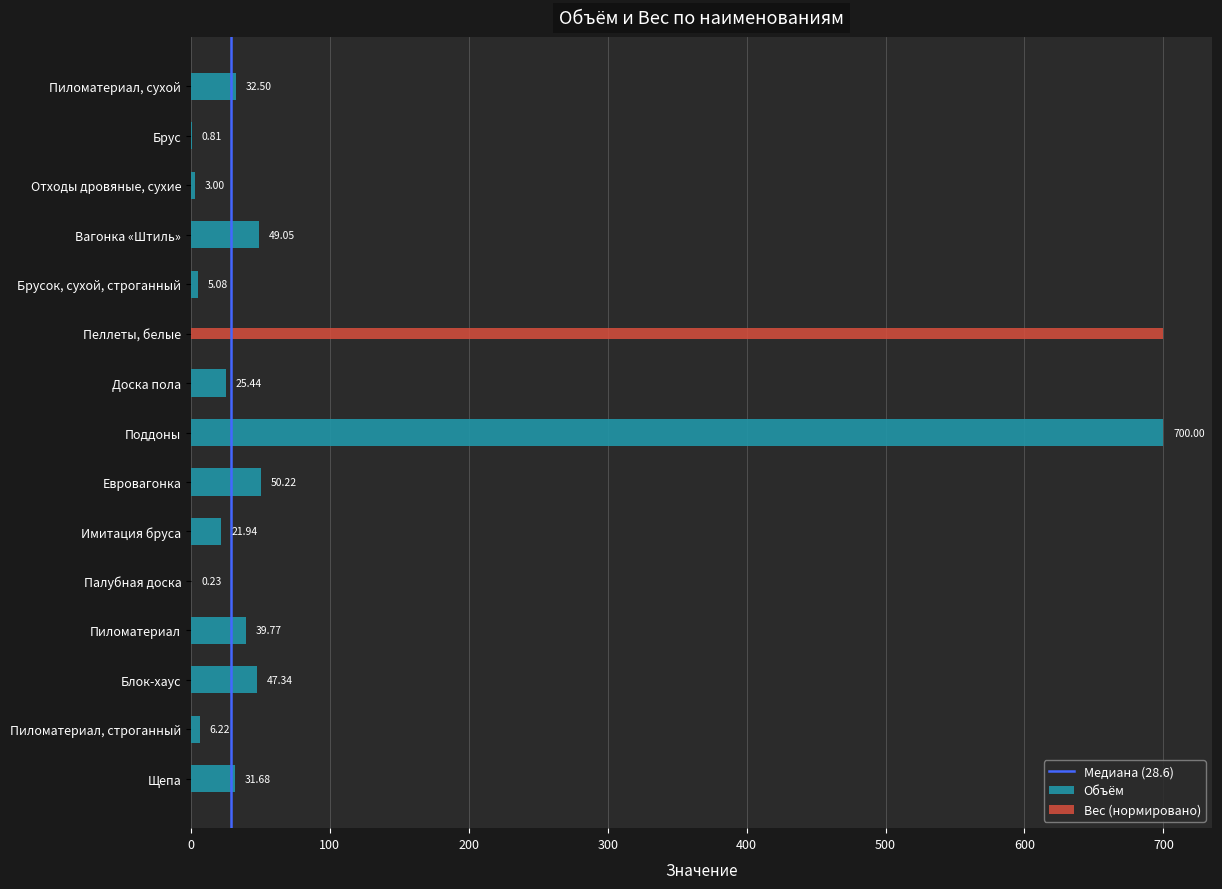

How many categories are shown in the chart?

15